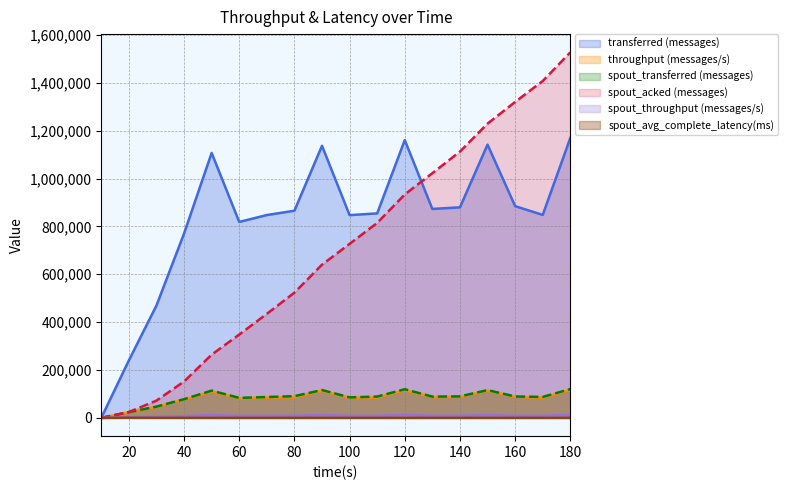

At which category does spout_throughput (messages/s) reach its first local valley?

60